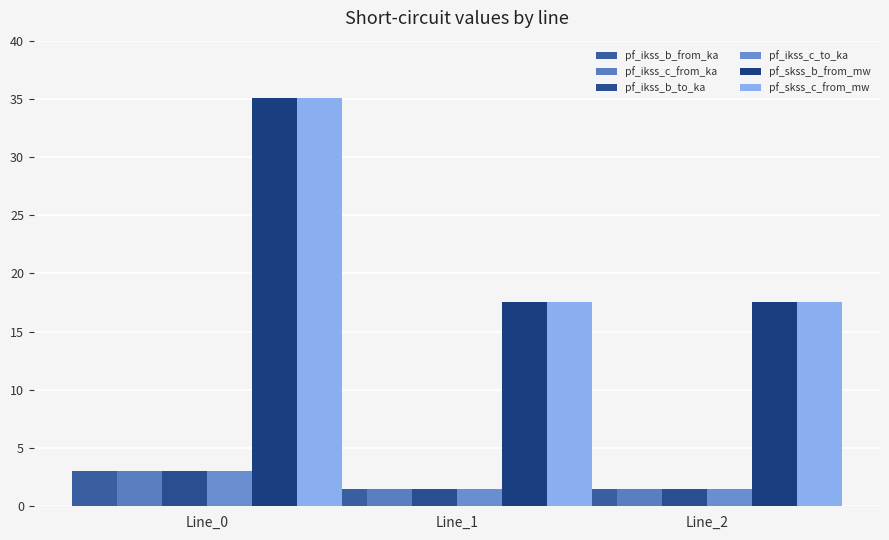

What are all the series names shown in the legend?

pf_ikss_b_from_ka, pf_ikss_c_from_ka, pf_ikss_b_to_ka, pf_ikss_c_to_ka, pf_skss_b_from_mw, pf_skss_c_from_mw